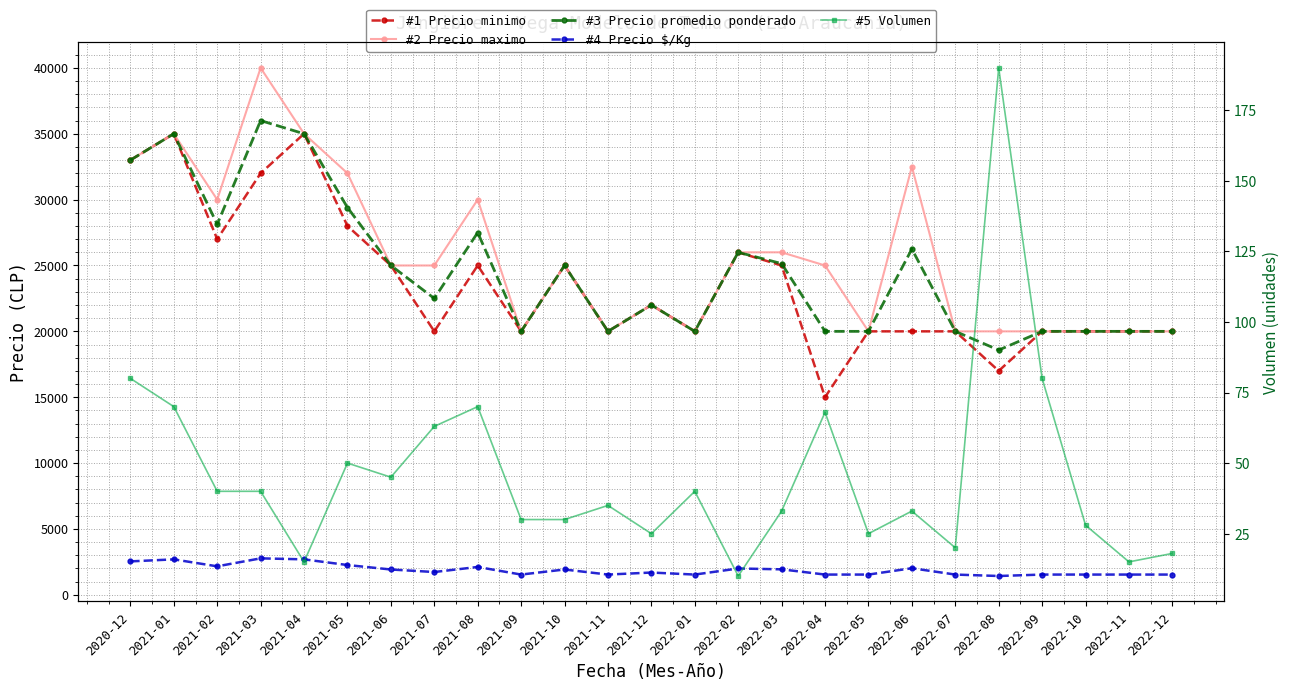

What is the sum of the Precio $/Kg values at 2022-10 and 2021-08?

3653